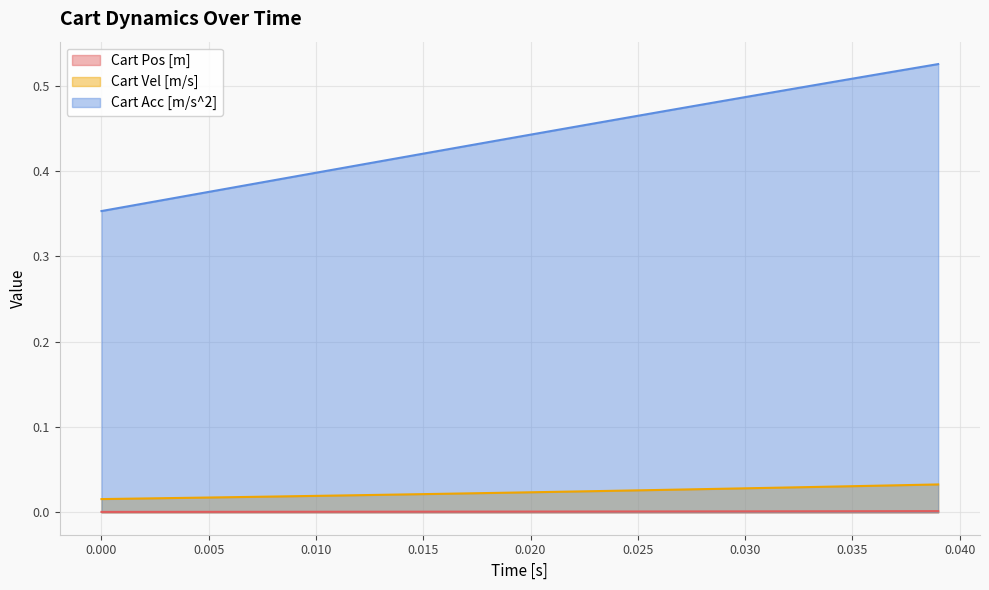

Which series has the largest range (max minus min)?

Cart Acc [m/s^2]